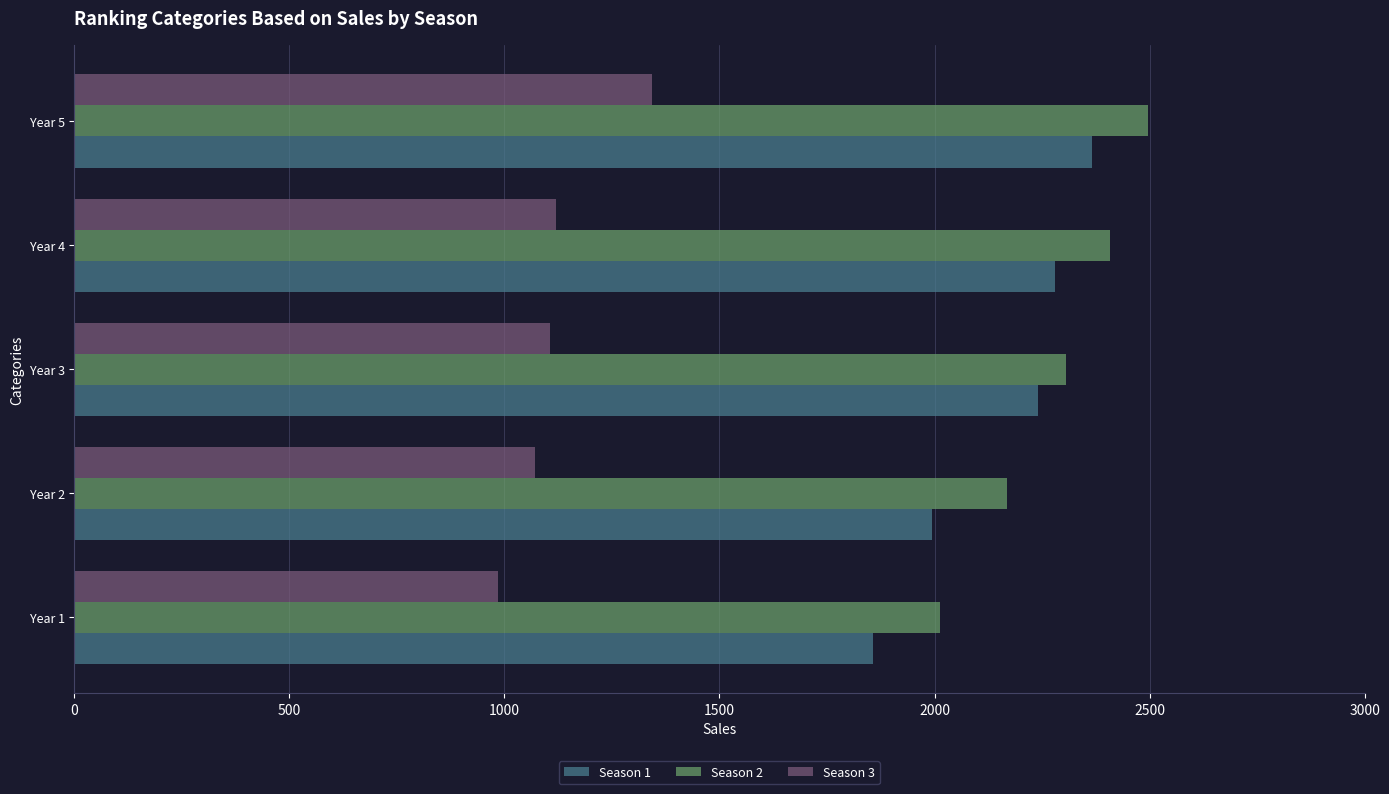

Where is Season 3 nearest to the value 1164?

Year 4